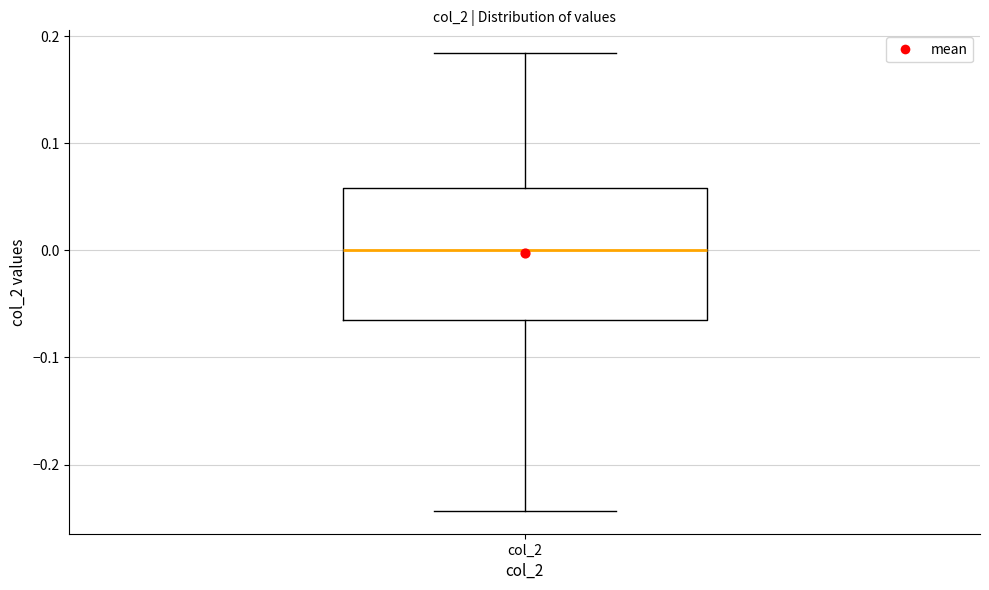

Read this box plot against the y-axis: the position of the median line, the range covered by the box, and the ends of both whiskers. The values are not printed on the chart, so give them approximately, as read against the axis.

median 0.00, box -0.07 to 0.06, whiskers -0.24 to 0.18